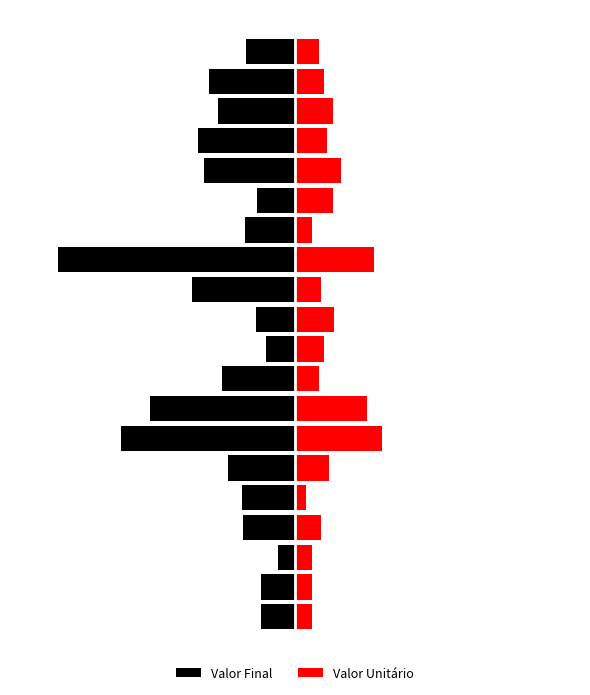

What is the difference between the second highest and minimum values in the Valor Unitário series?

0.3